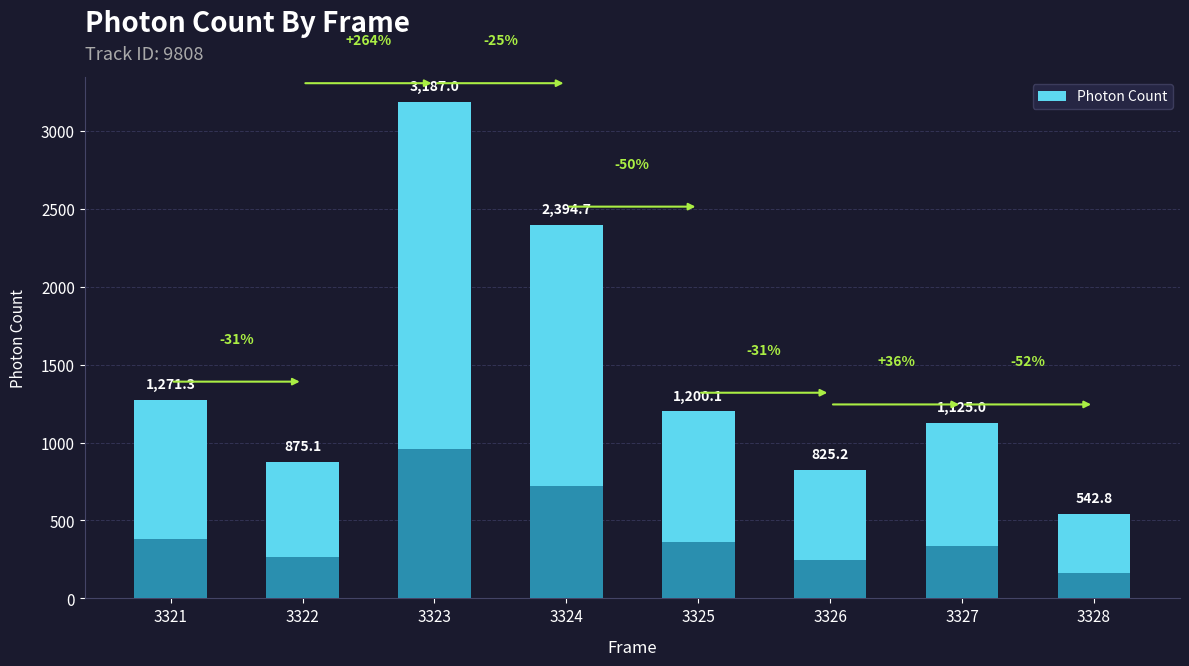

What is the average value?

1427.6